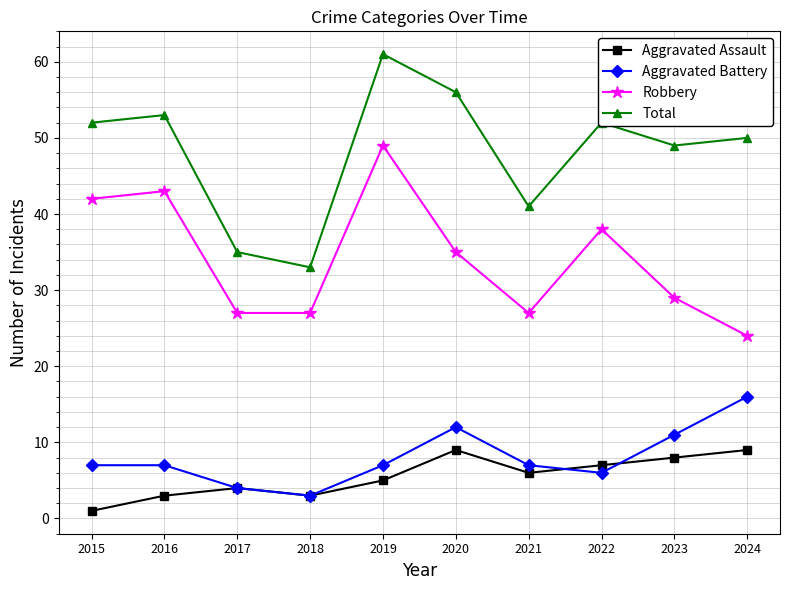

Which category has the highest value across all series?

2019